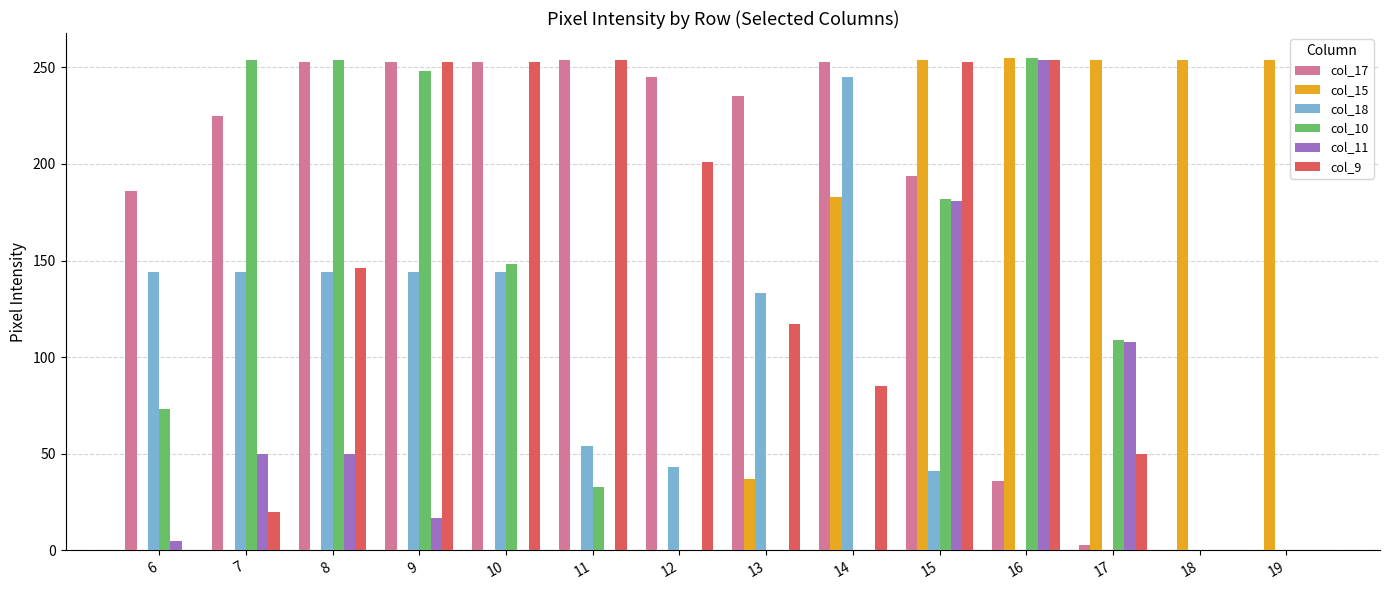

At which label is col_10 closest to 127?

17